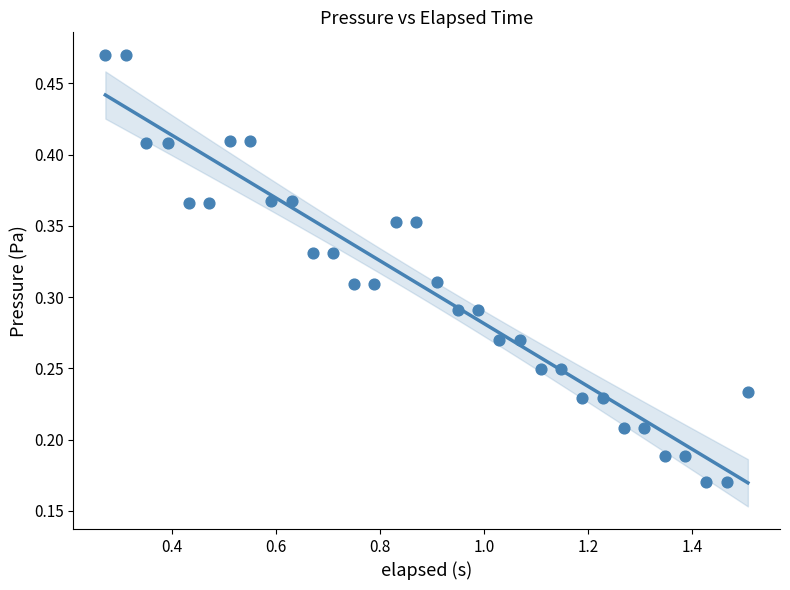

What is the range of X values (max minus min)?

1.2